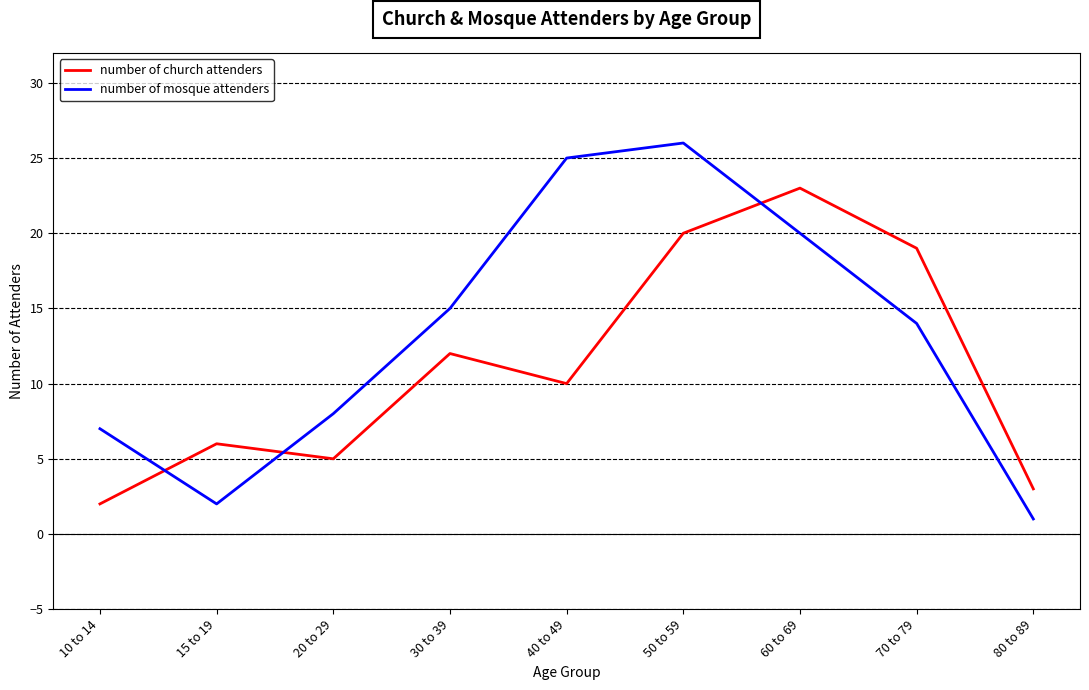

What is the difference between the maximum and minimum values in the number of church attenders series?

21